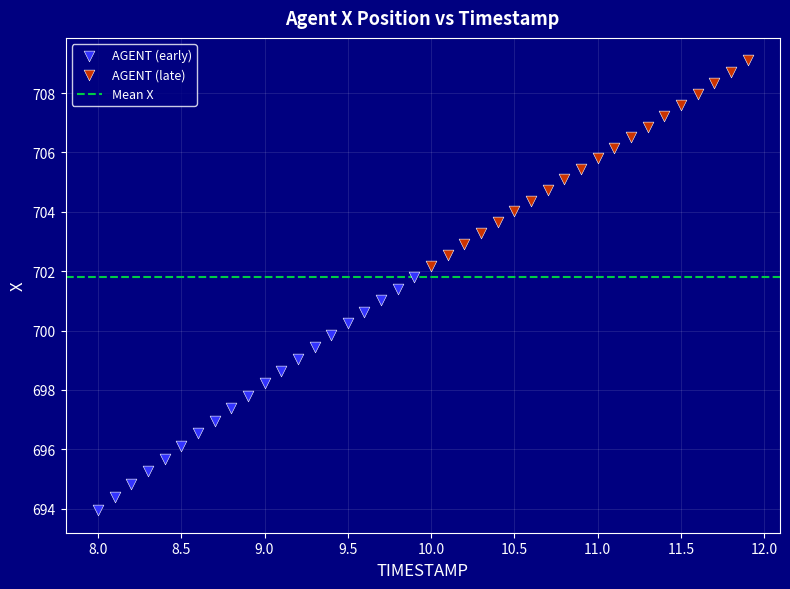

Which series contains the highest Y value?

AGENT (late)